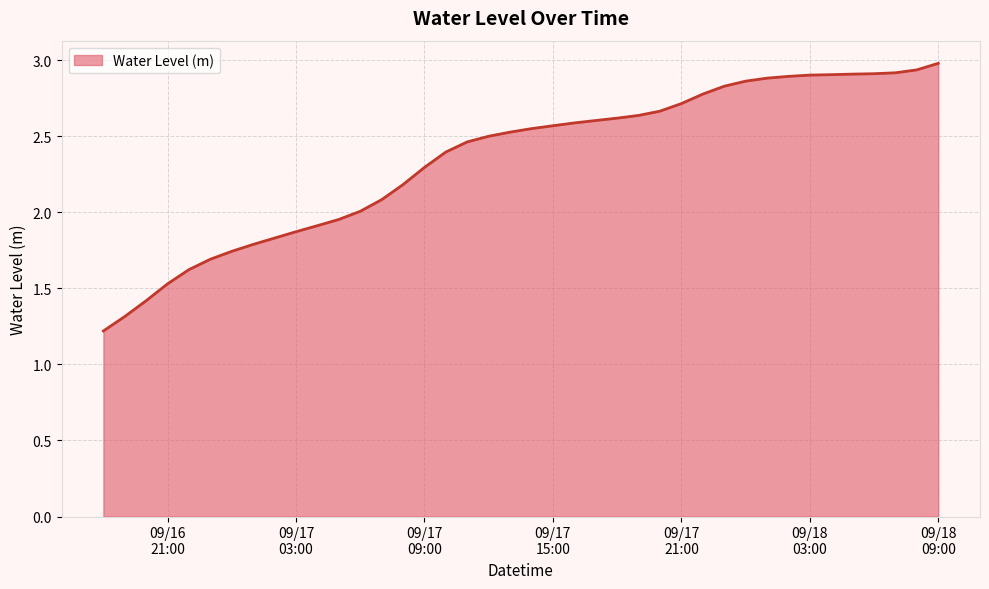

What is the smallest value displayed?

1.2